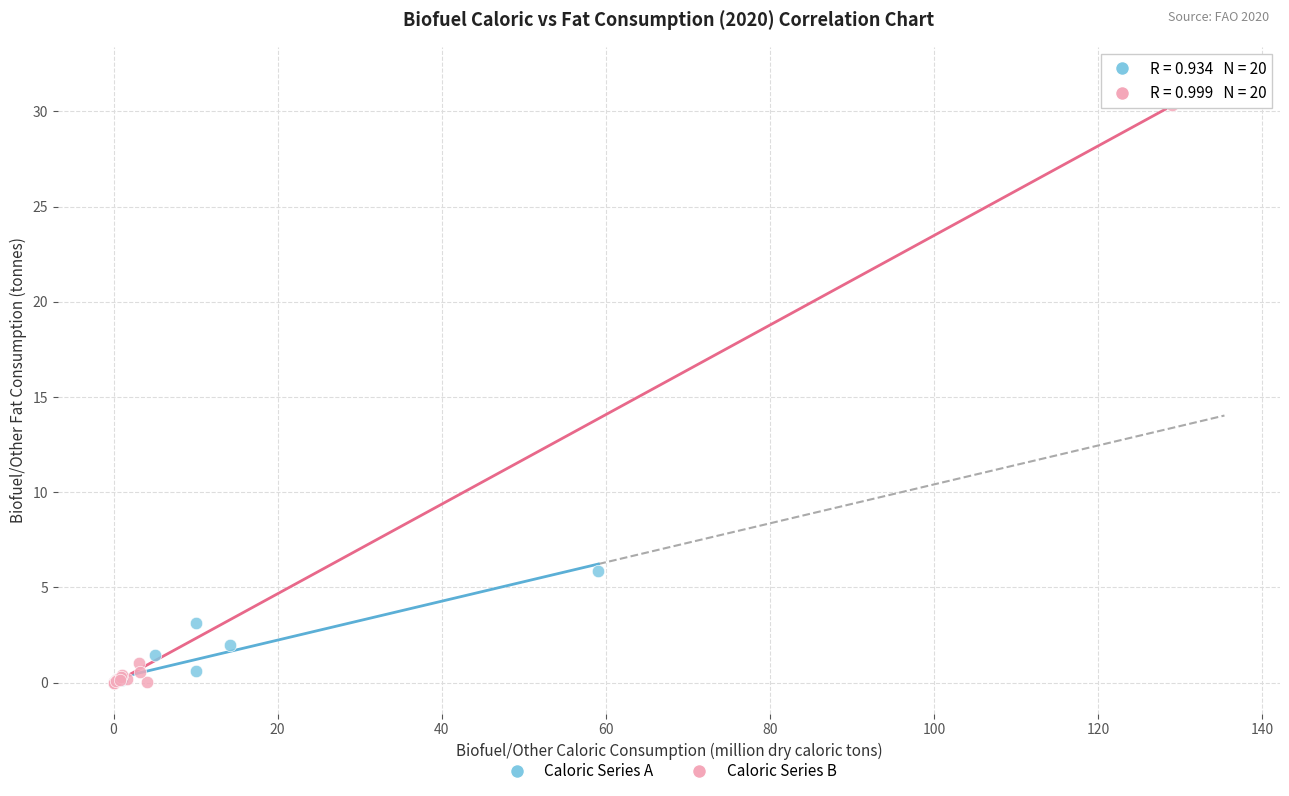

Which series contains the highest Y value?

Caloric Series B